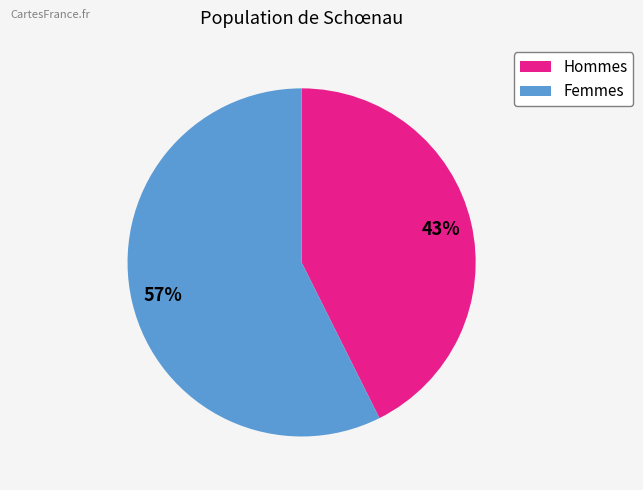

To the nearest percent, what is the average slice percentage?

50%